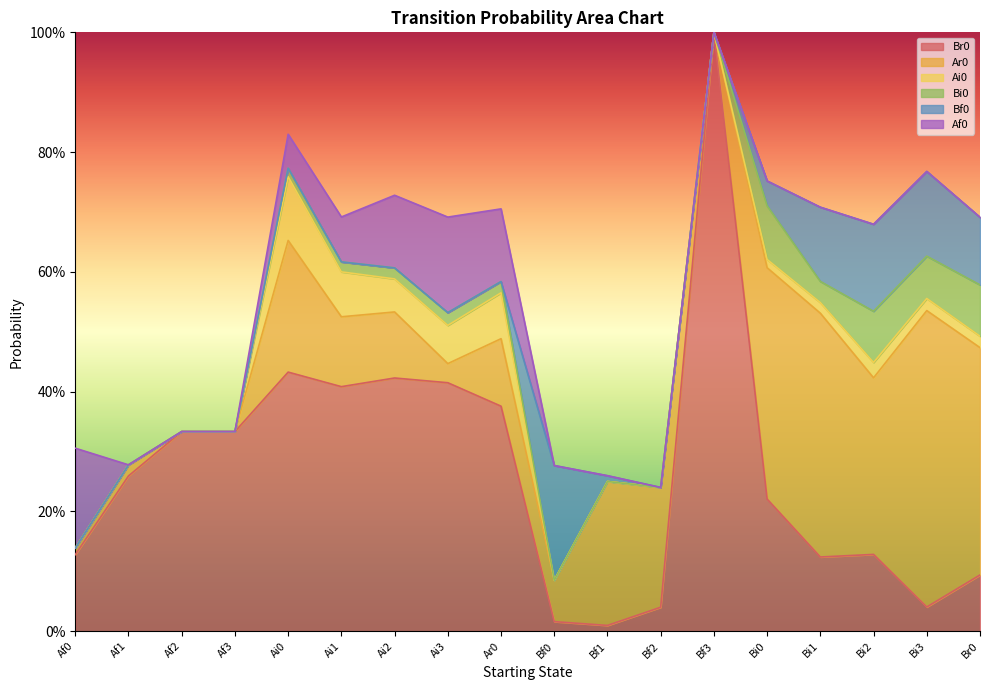

What position from the right is Bi1?

4